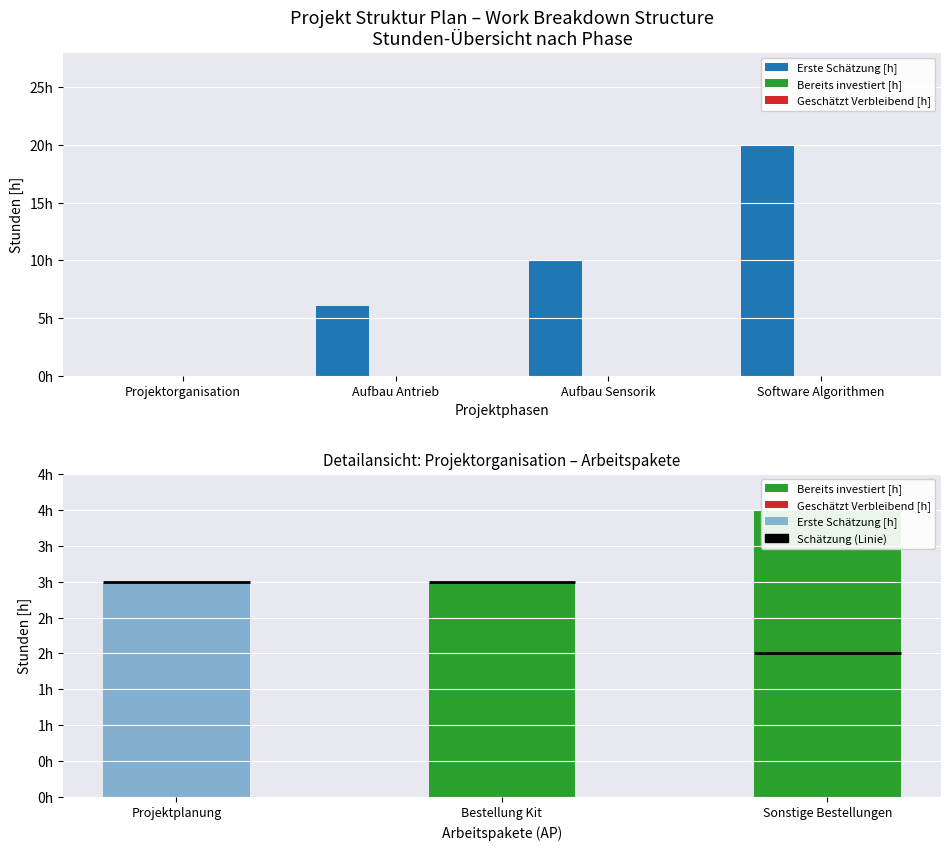

What are all the series names shown in the legend?

Erste Schätzung [h], Bereits investiert [h], Geschätzt Verbleibend [h]